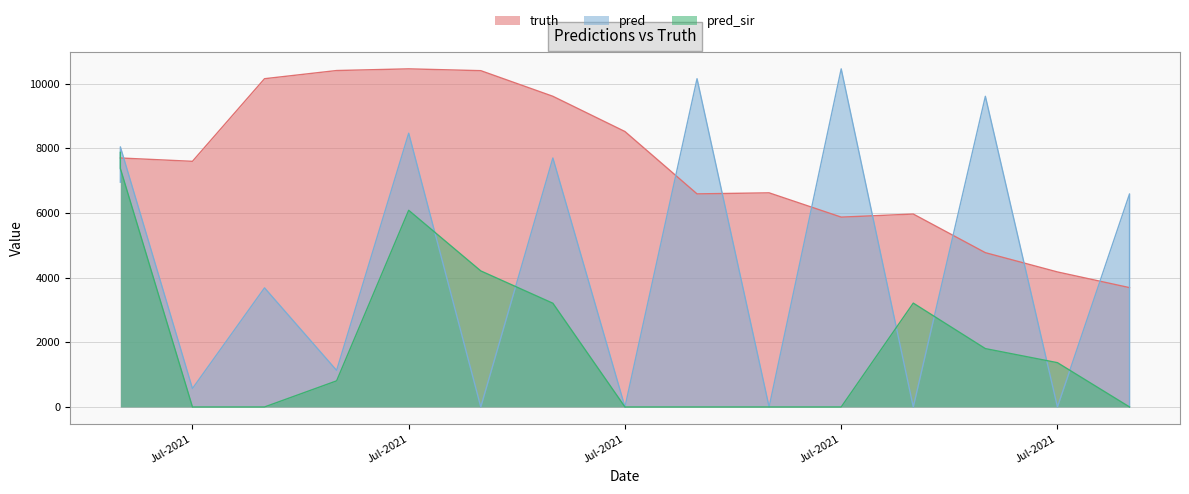

Which category has the highest value across all series?

Jul-2021